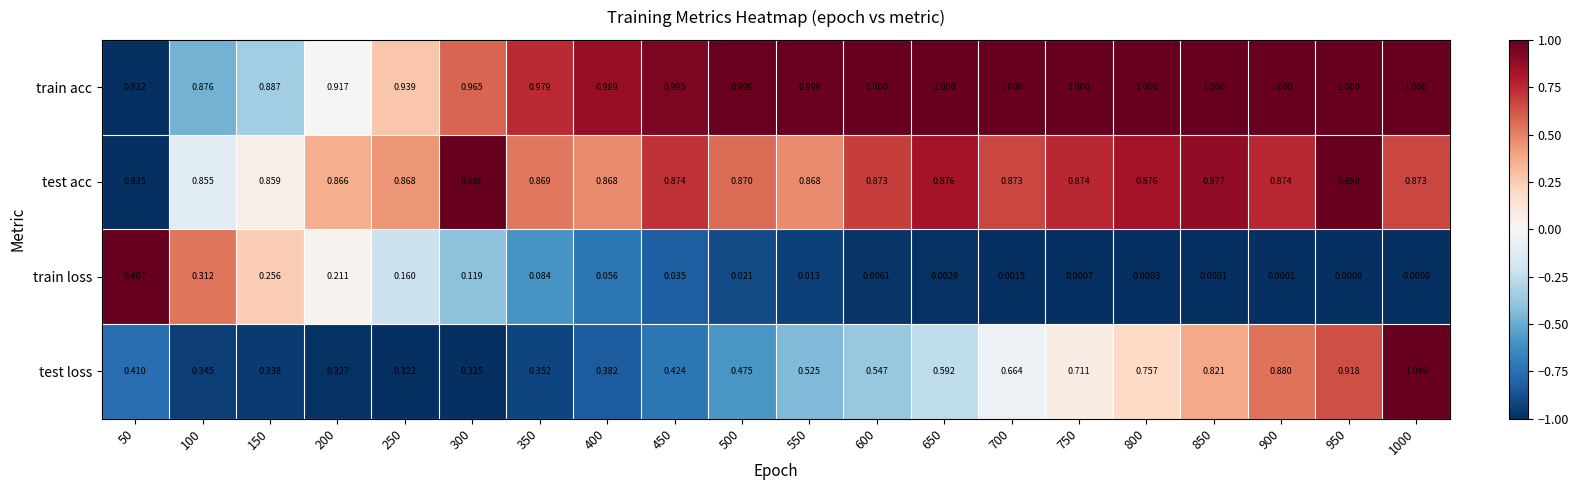

Which series has the largest range (max minus min)?

test loss